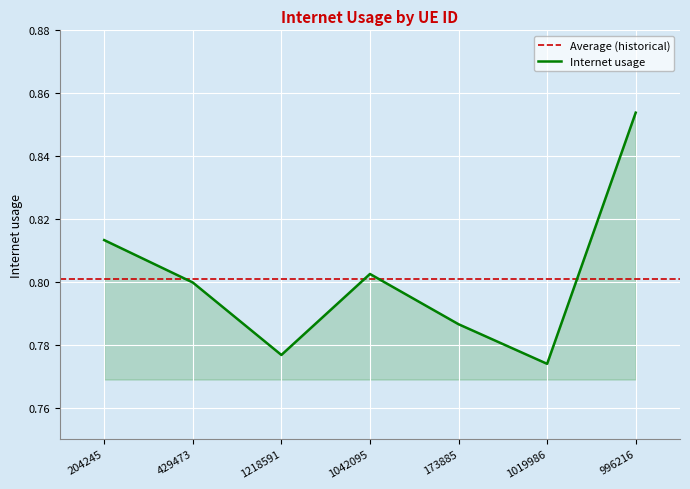

What is the difference between the values at 1218591 and 996216?

0.1